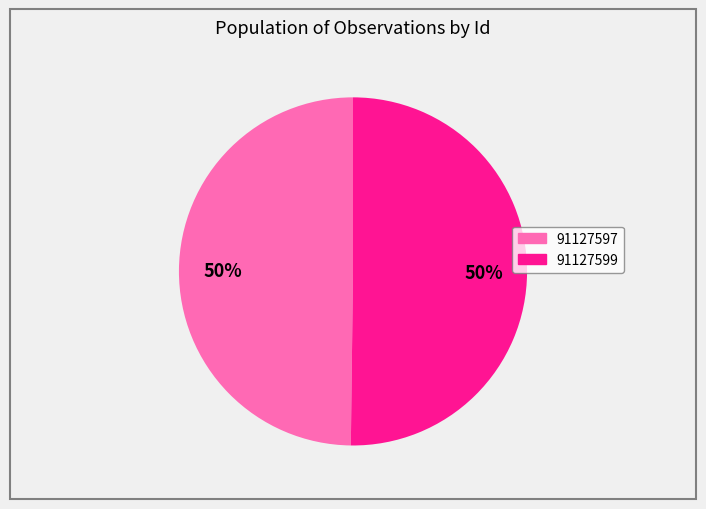

To the nearest percent, what is the combined percentage of 91127597 and 91127599?

100%